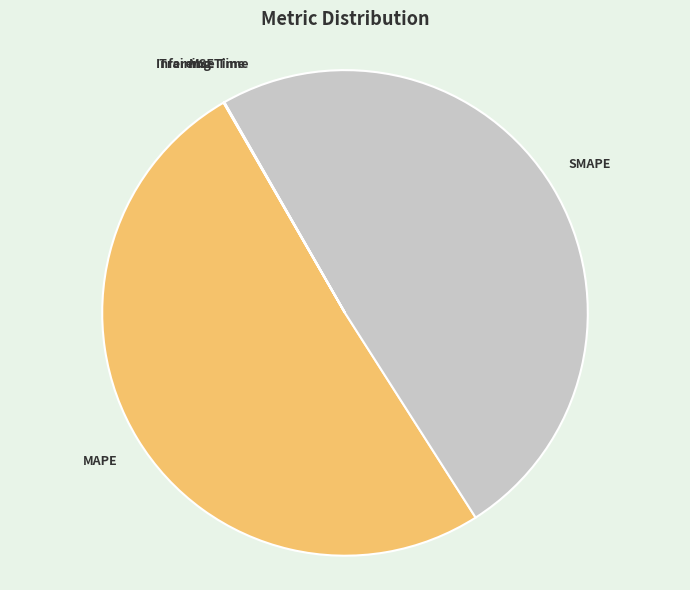

Is there a majority slice in this chart?

Yes